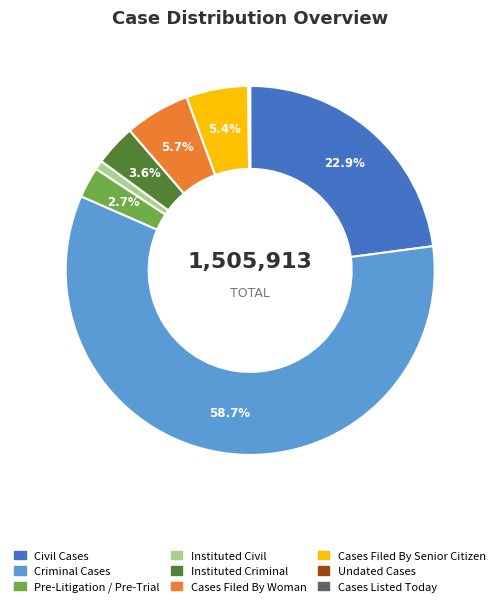

Combined, do Pre-Litigation / Pre-Trial and Cases Filed By Senior Citizen account for over 50%?

No